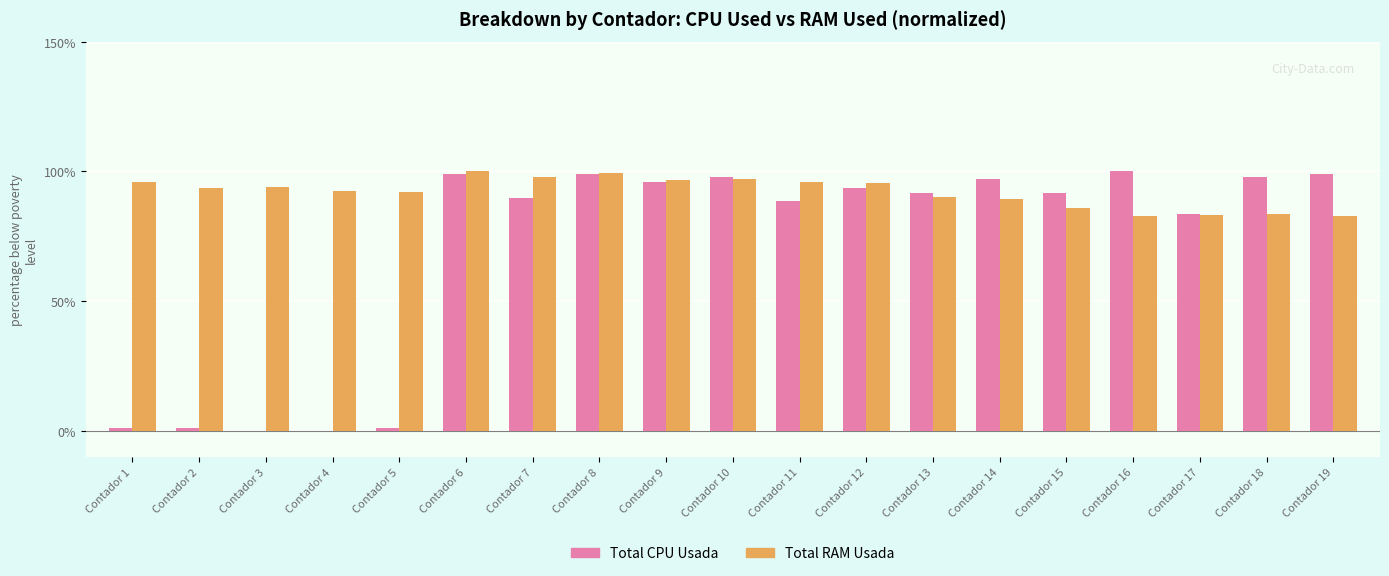

Which series has the largest total across all categories?

Total RAM Usada